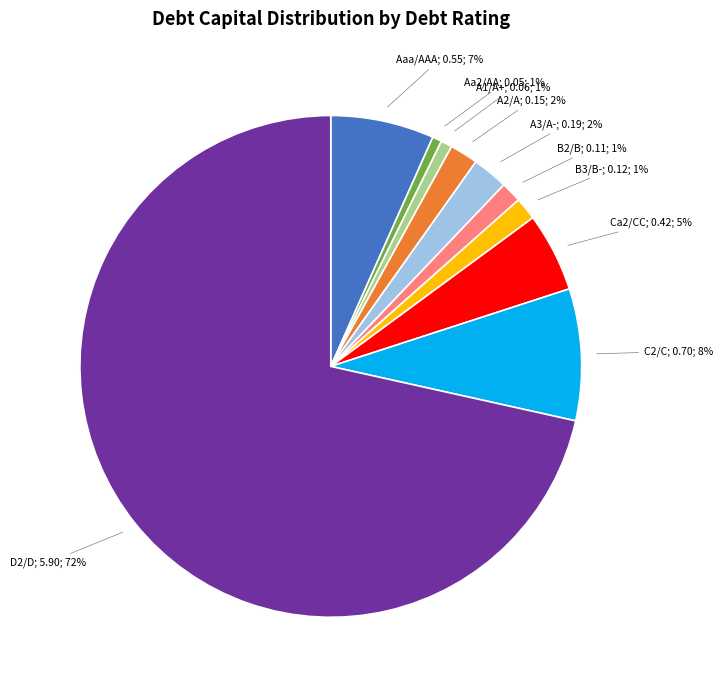

To the nearest percent, what is the difference between the largest and smallest slice percentages?

71%